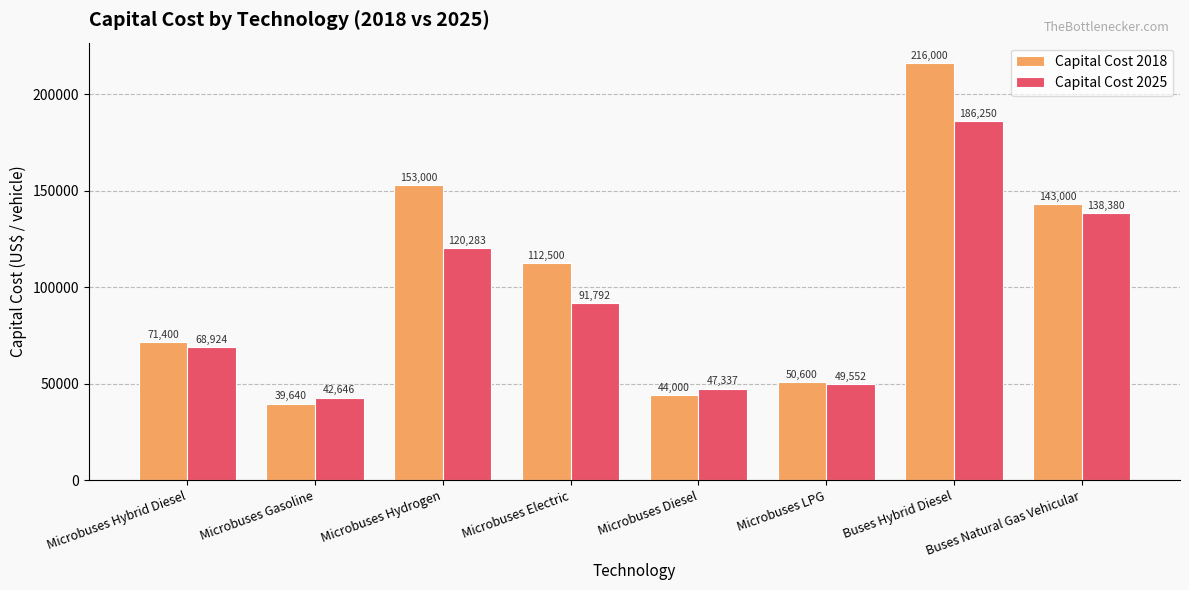

What is the total value across all series at Microbuses Hydrogen?

273283.4